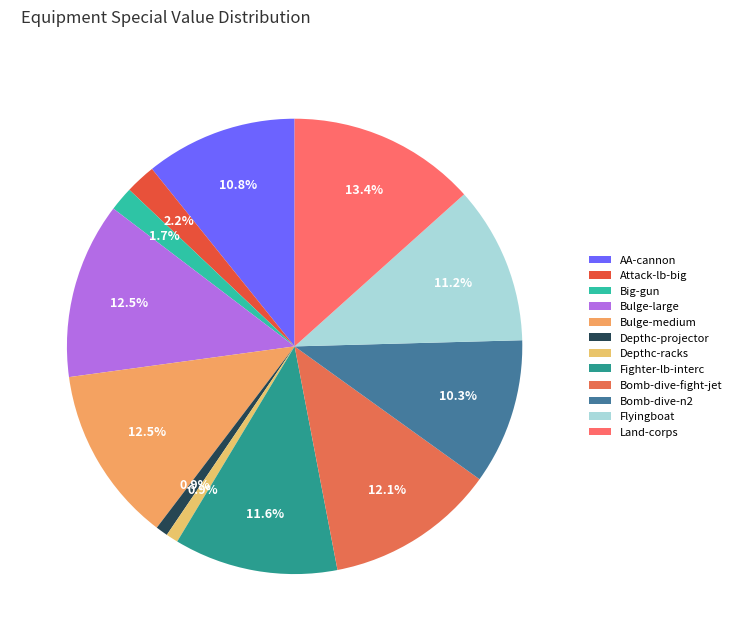

How many slices are in this pie chart?

12